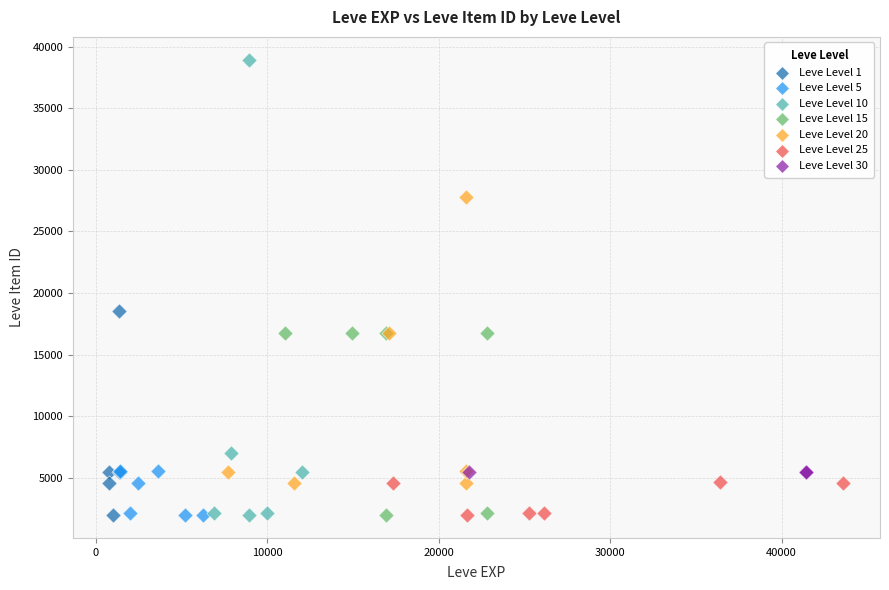

Which series has the largest Y range (max minus min)?

Leve Level 10